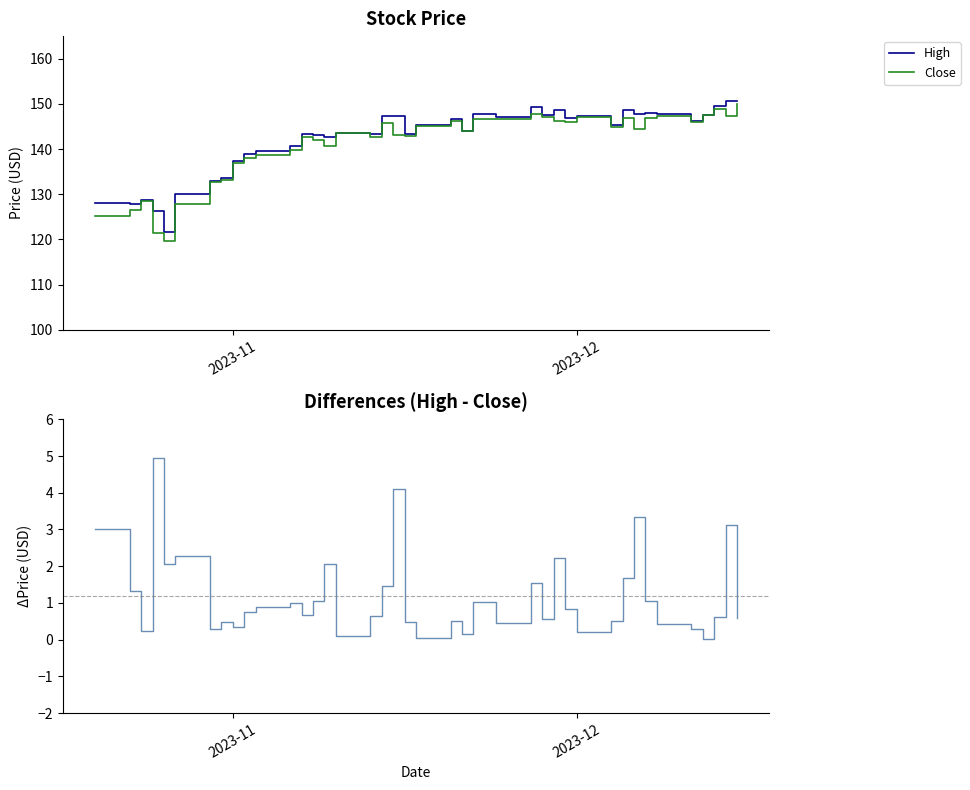

True or false: Close and High intersect in this chart.

False